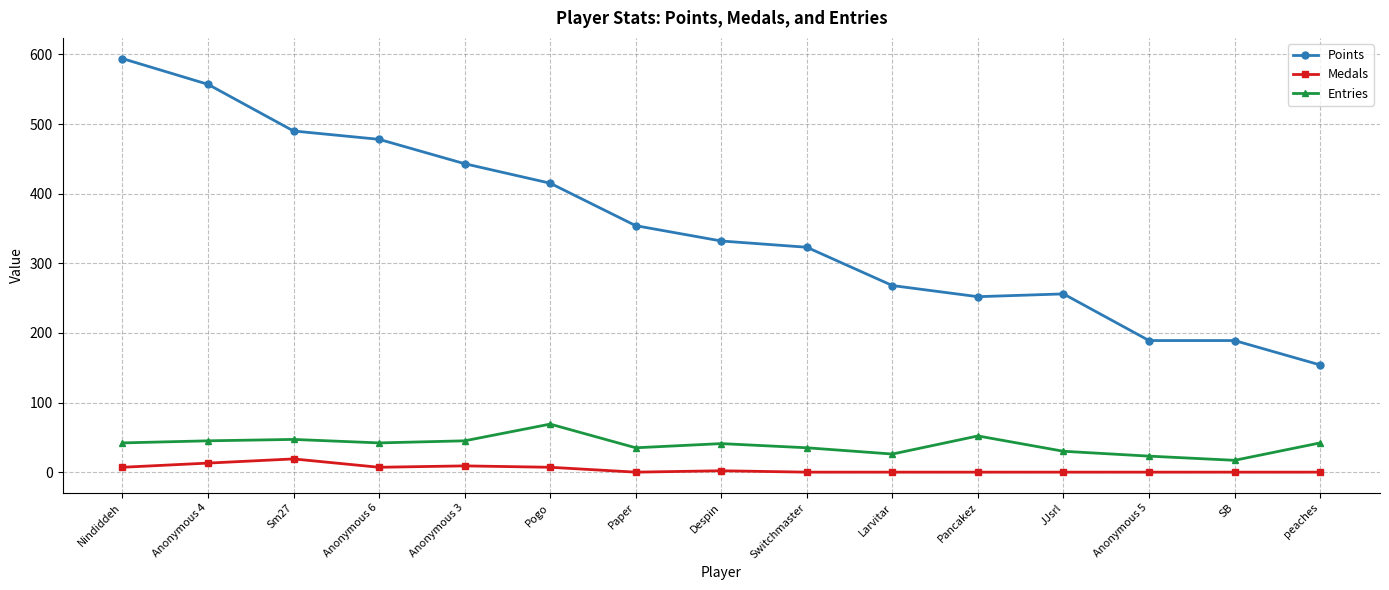

At how many categories does at least one series exceed 214?

12